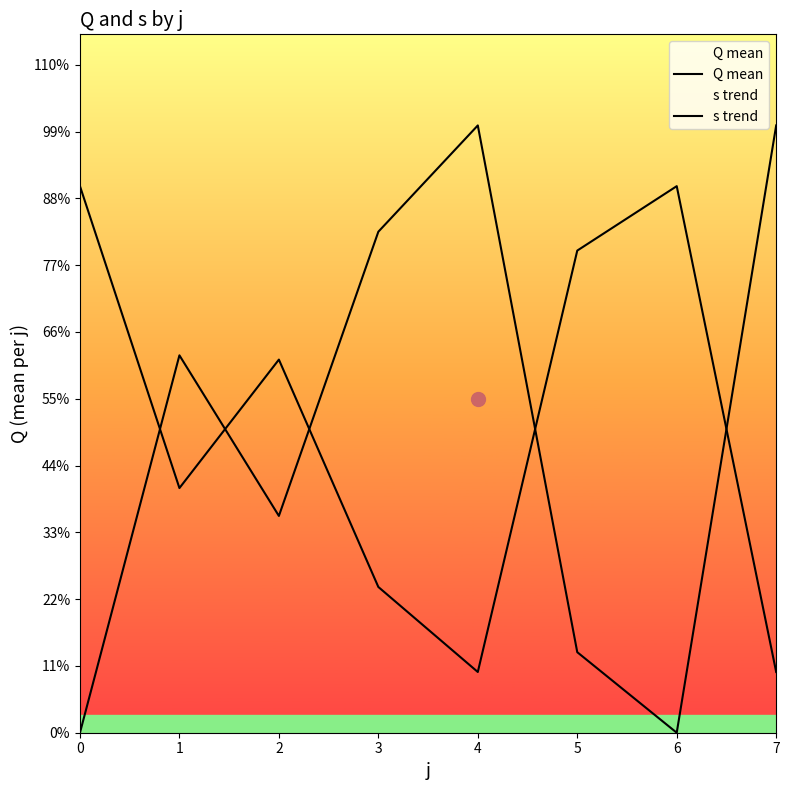

Reading left to right, transcribe all the data shown in this chart.

Q mean: 0=0.0	1=161.2	2=92.6	3=214.0	4=259.4	5=34.4	6=0.0	7=259.4
s trend: 0=233.5	1=104.5	2=159.4	3=62.3	4=25.9	5=205.9	6=233.5	7=25.9